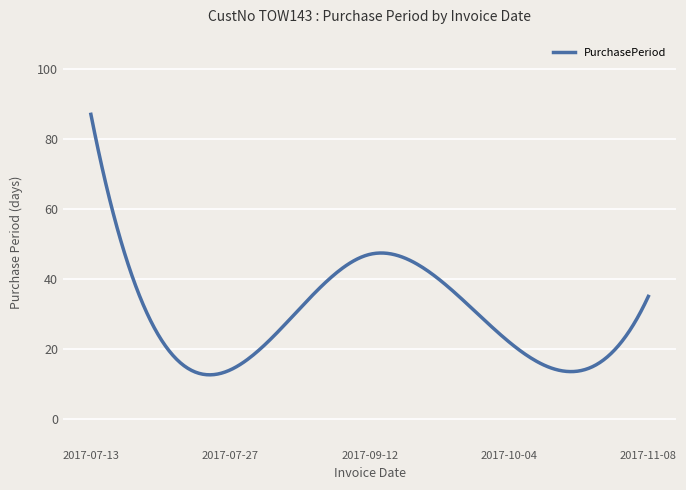

What is the maximum value shown in the chart?

87.0